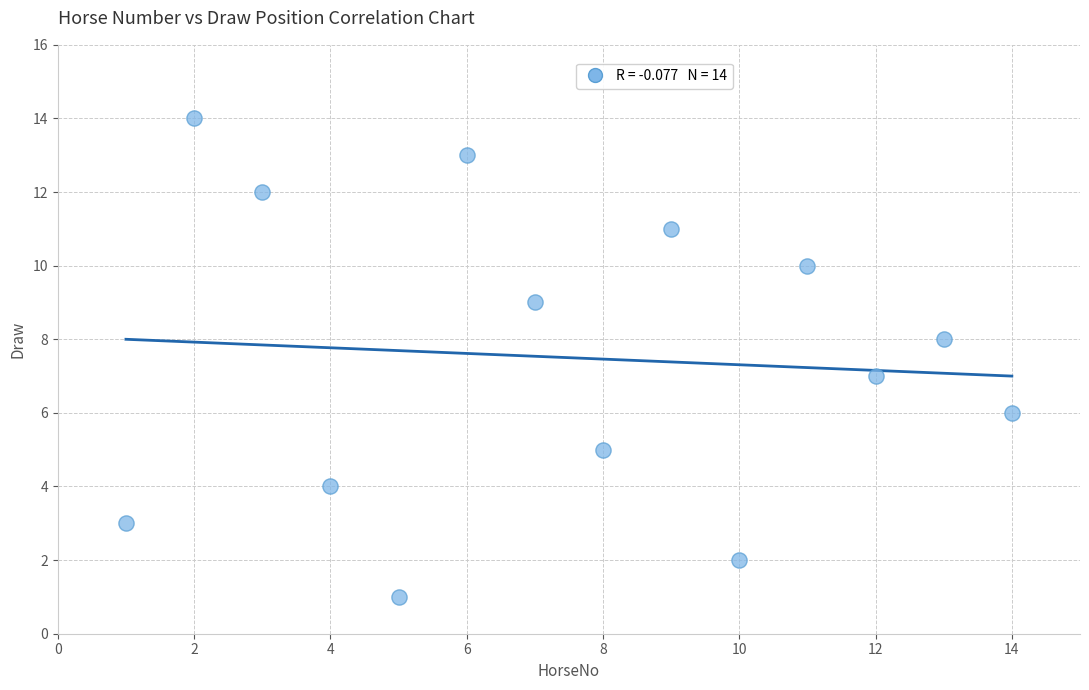

What is the range of X values (max minus min)?

13